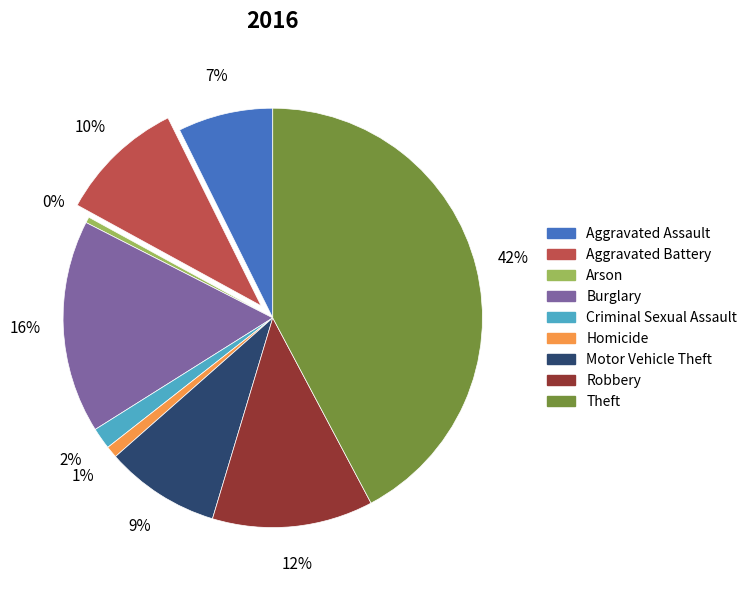

Which has a higher value, Criminal Sexual Assault or Aggravated Assault?

Aggravated Assault